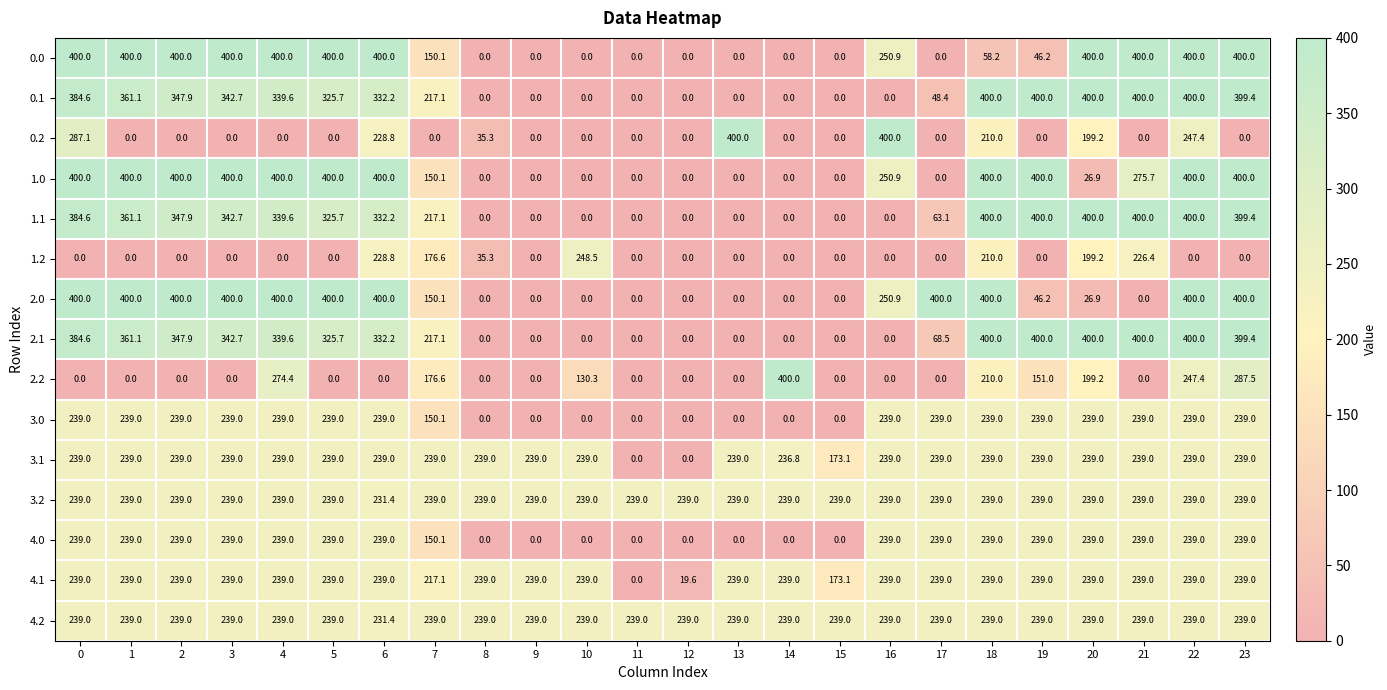

How many data points does each series have?

24